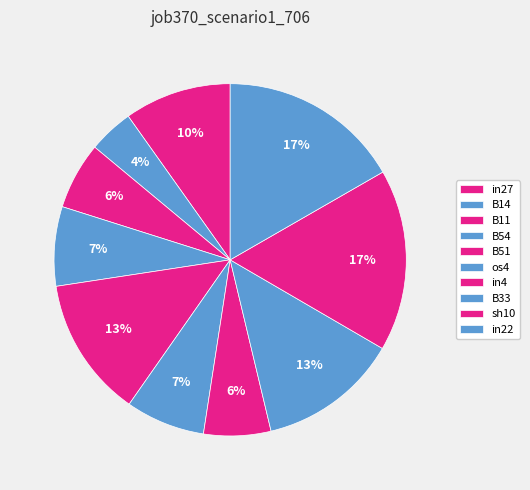

What is the smallest slice in the pie chart?

B14